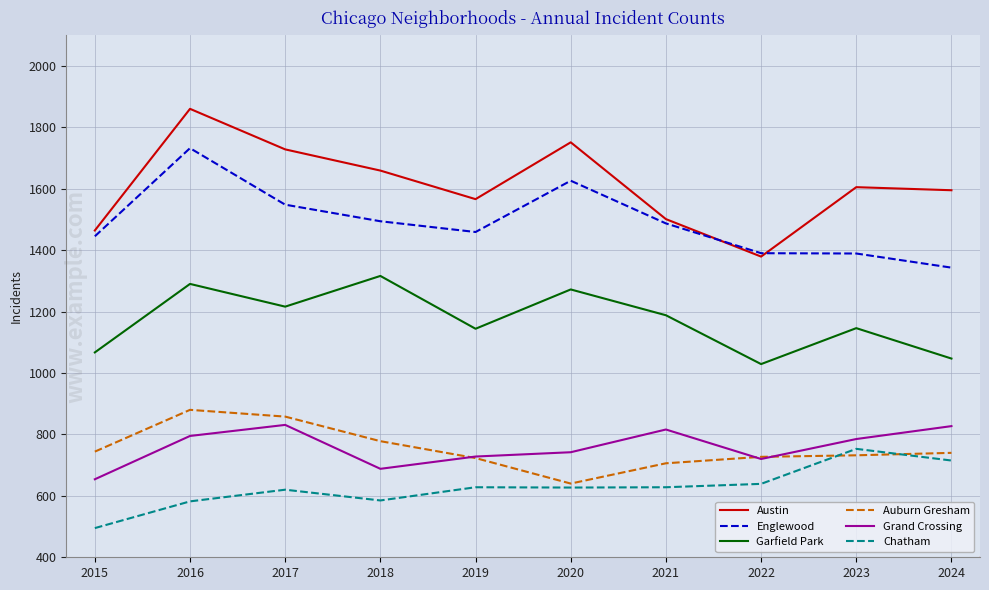

The Grand Crossing series shows 654 at 2015. True or false?

True